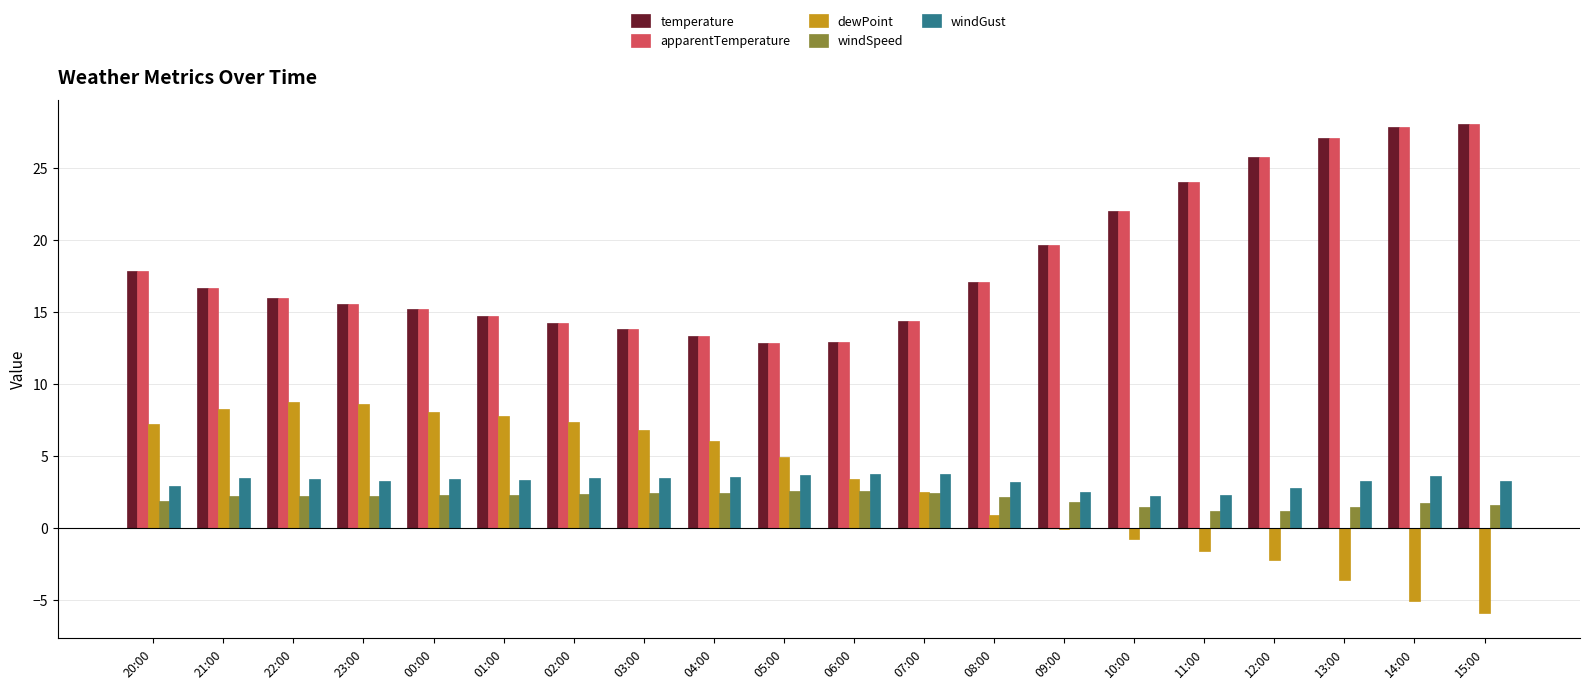

What is the greatest value displayed?

28.0